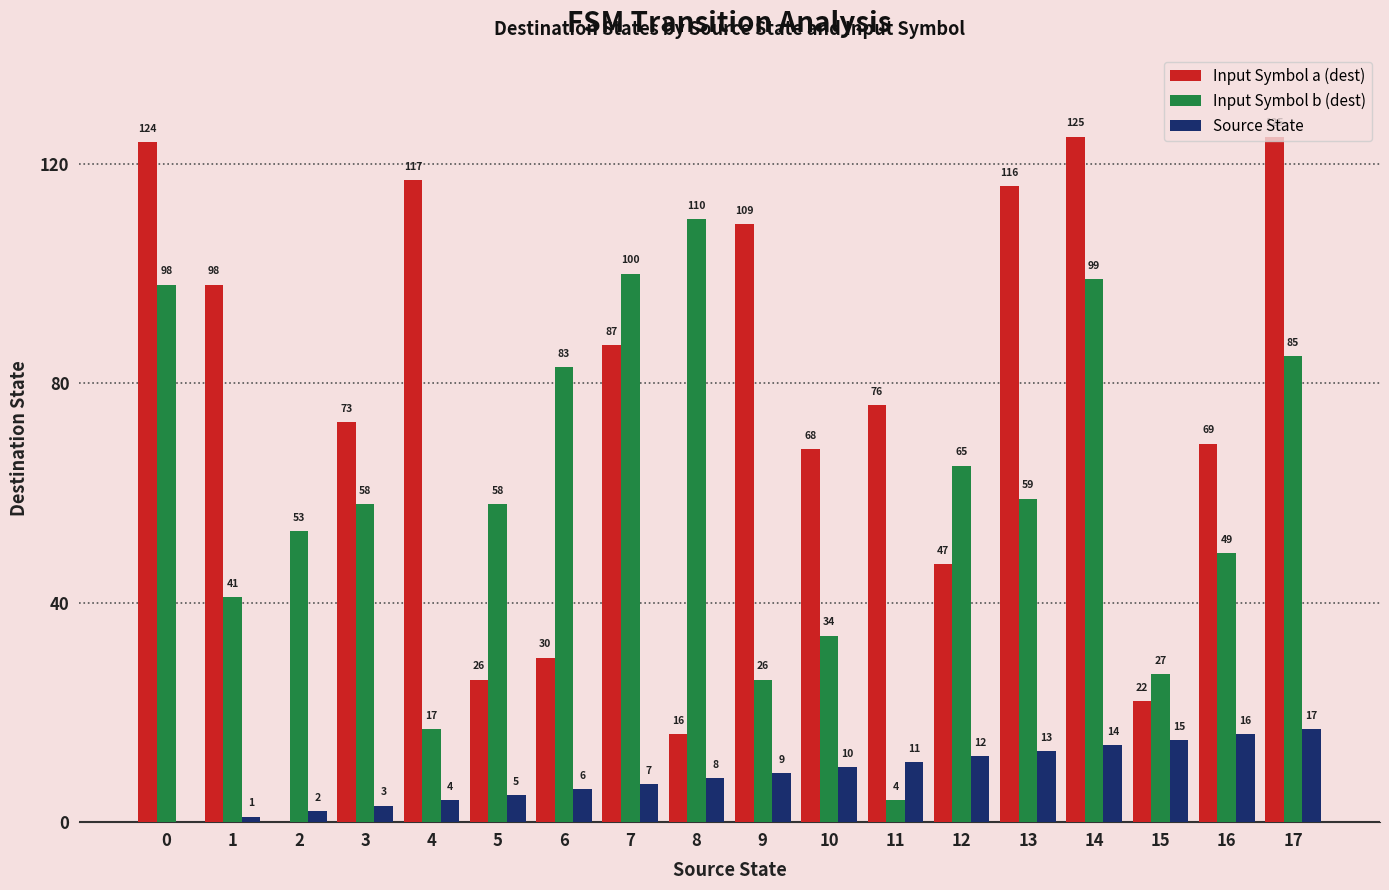

What are all the series names shown in the legend?

Input Symbol a (dest), Input Symbol b (dest), Source State